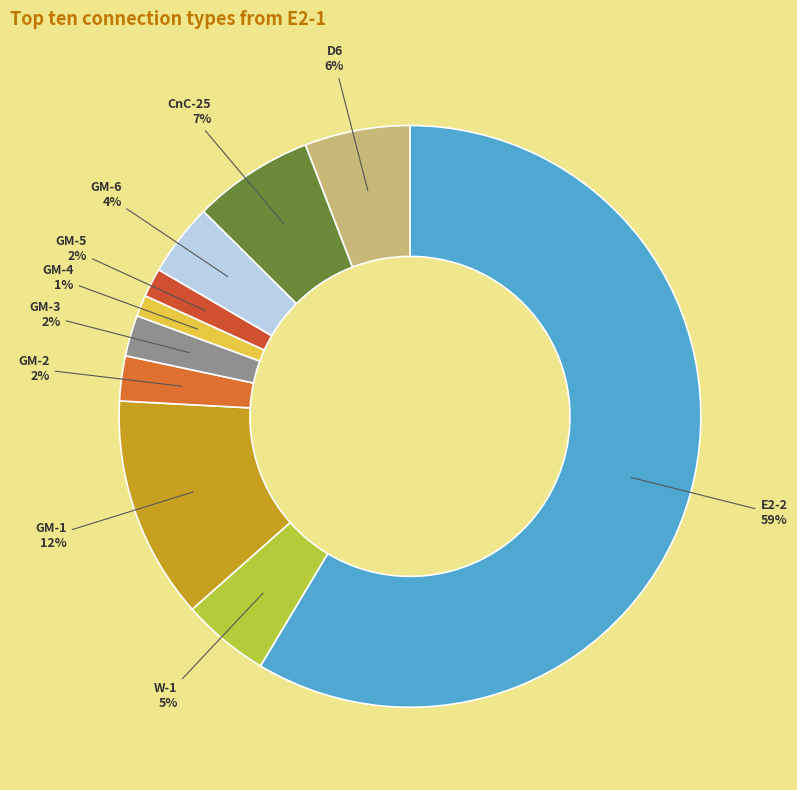

Is the sum of GM-2 and GM-4 greater than half?

No